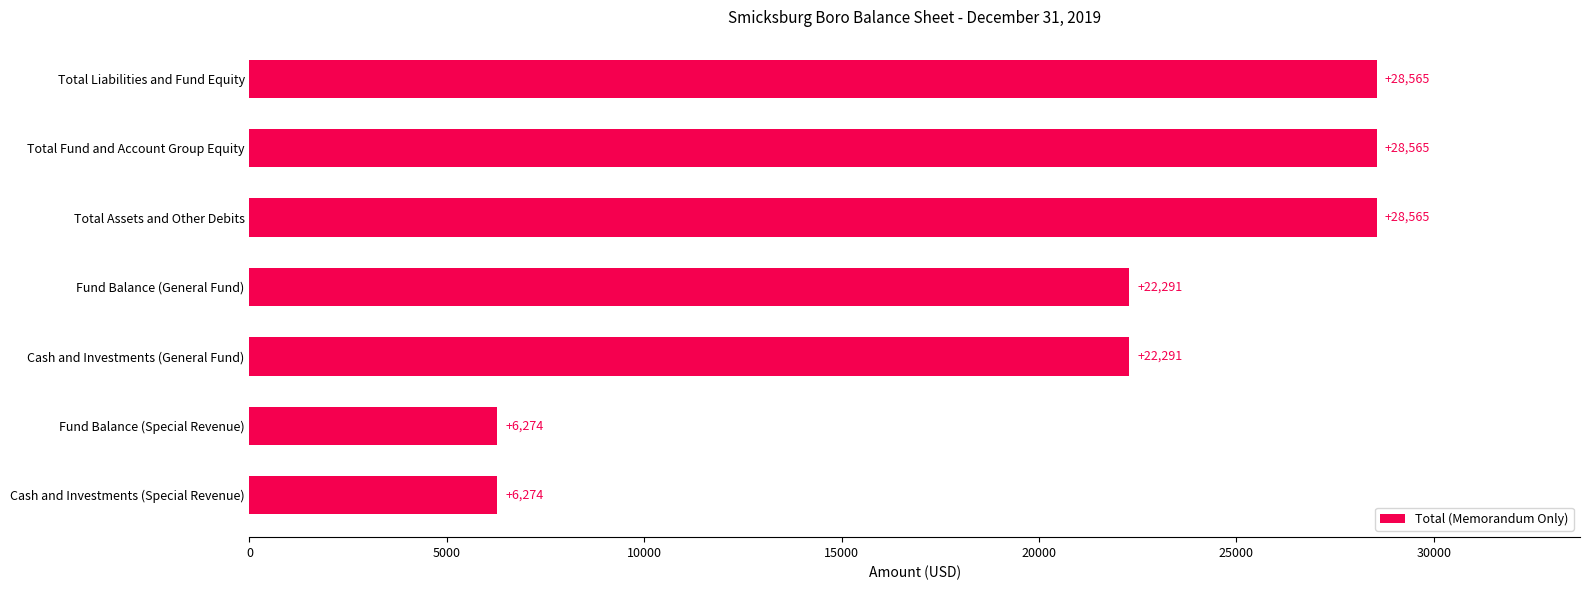

How many data points does each series have?

7